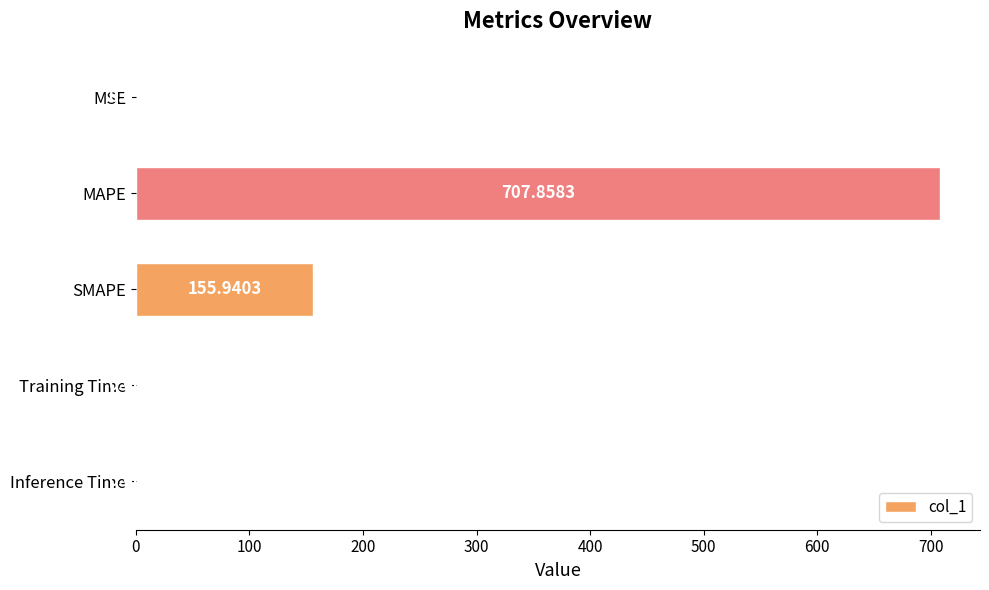

Between Inference Time and MAPE, which is larger?

MAPE